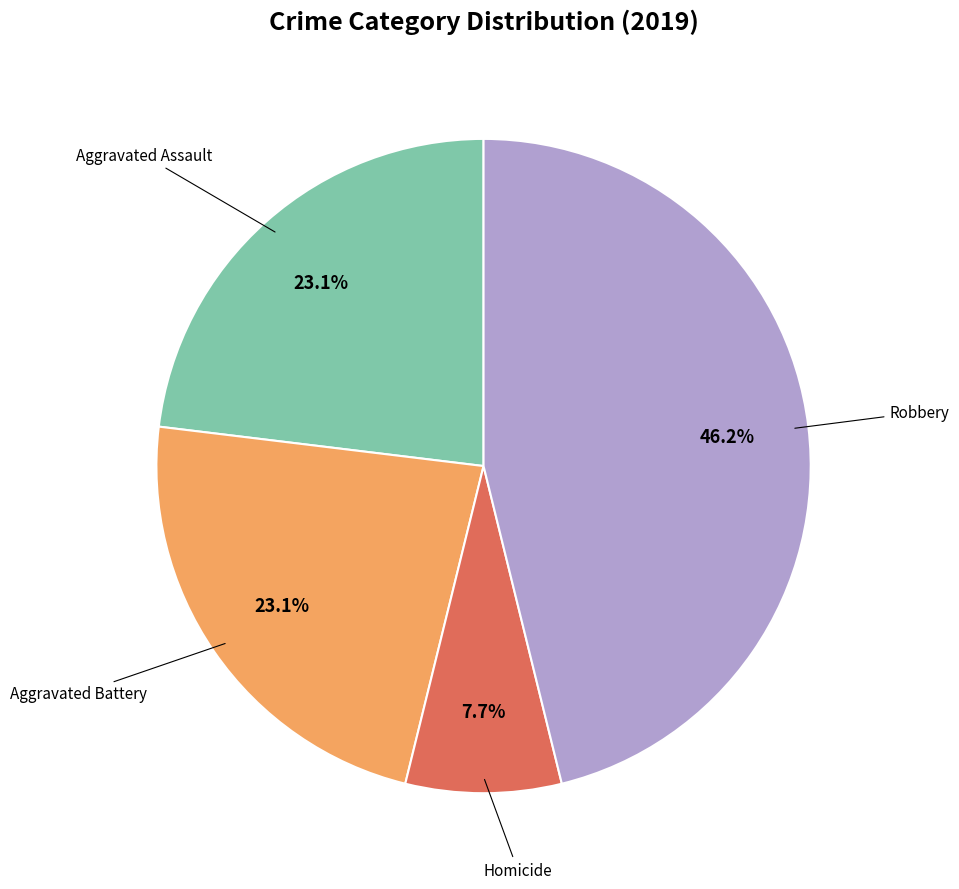

Is there any slice that represents more than half of the pie?

No